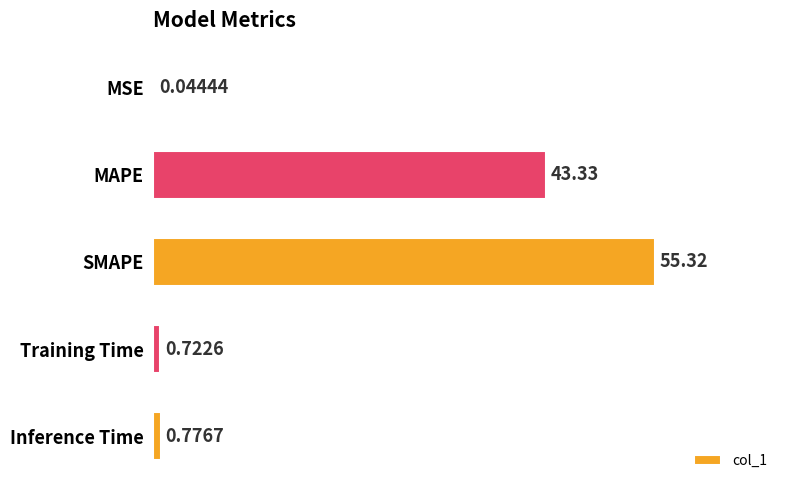

Which label corresponds to the largest value in the chart?

SMAPE